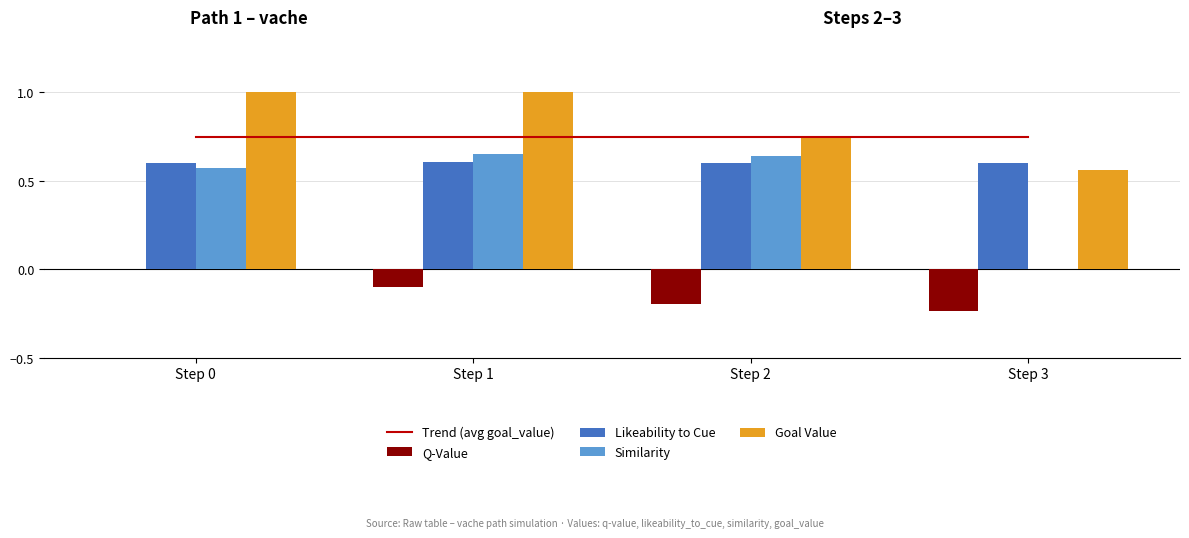

Which series has the largest total across all categories?

Goal Value